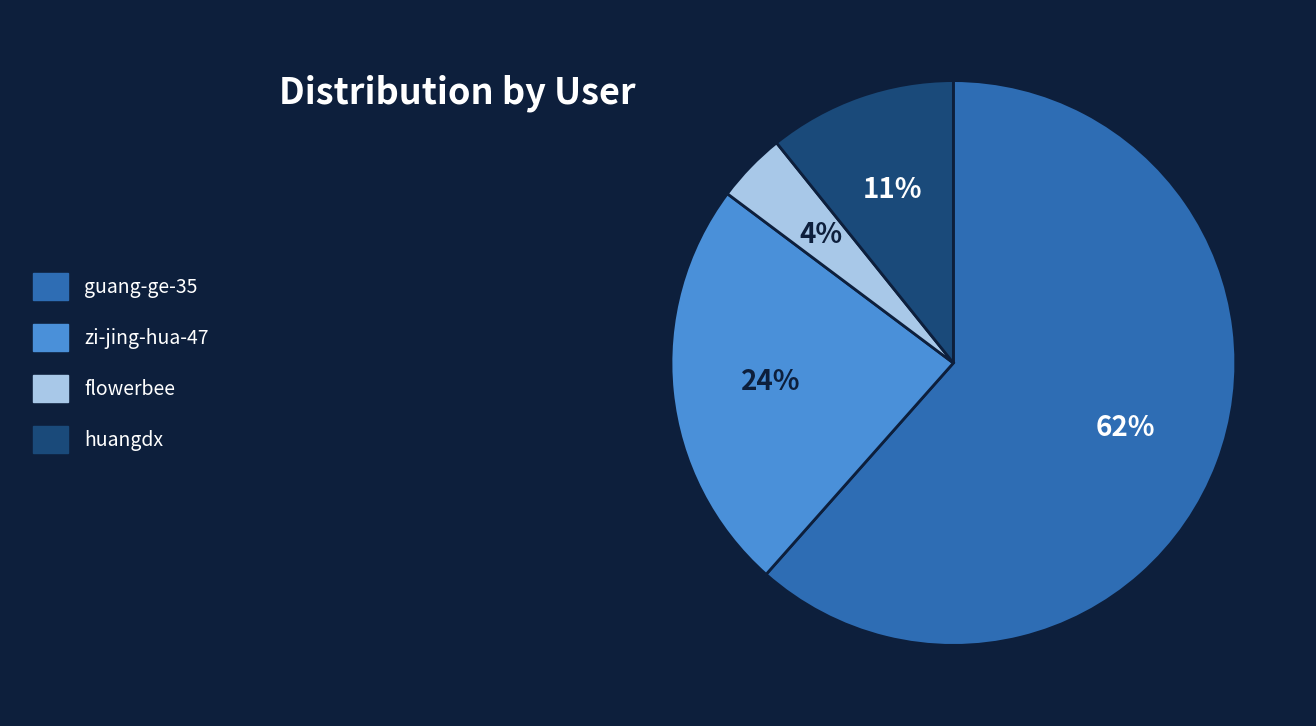

Rank the categories by value from lowest to highest.

flowerbee, huangdx, zi-jing-hua-47, guang-ge-35